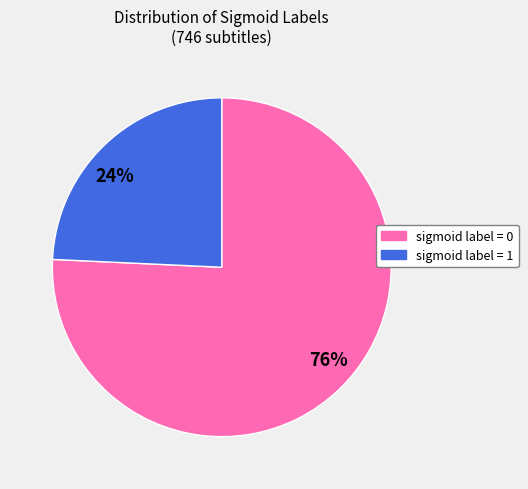

Which category accounts for the majority?

76%